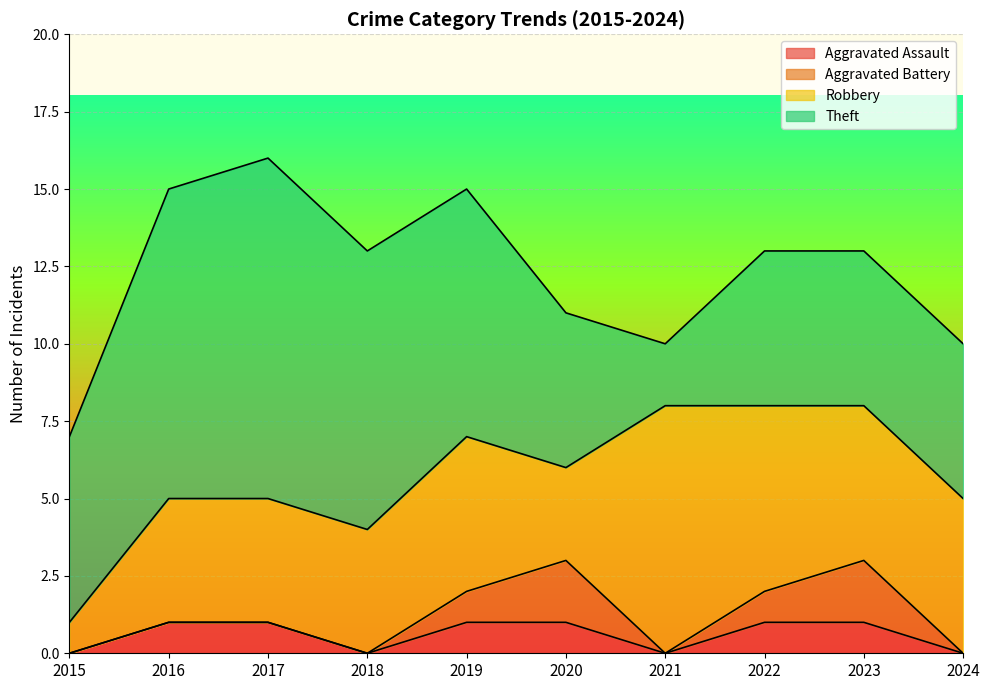

What is the value of the Theft point at the 4th from the left?

9